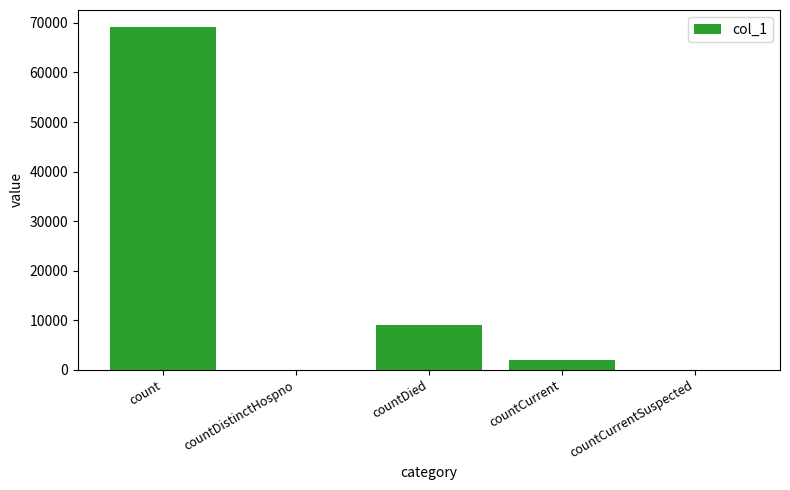

Which category has the highest value across all series?

count